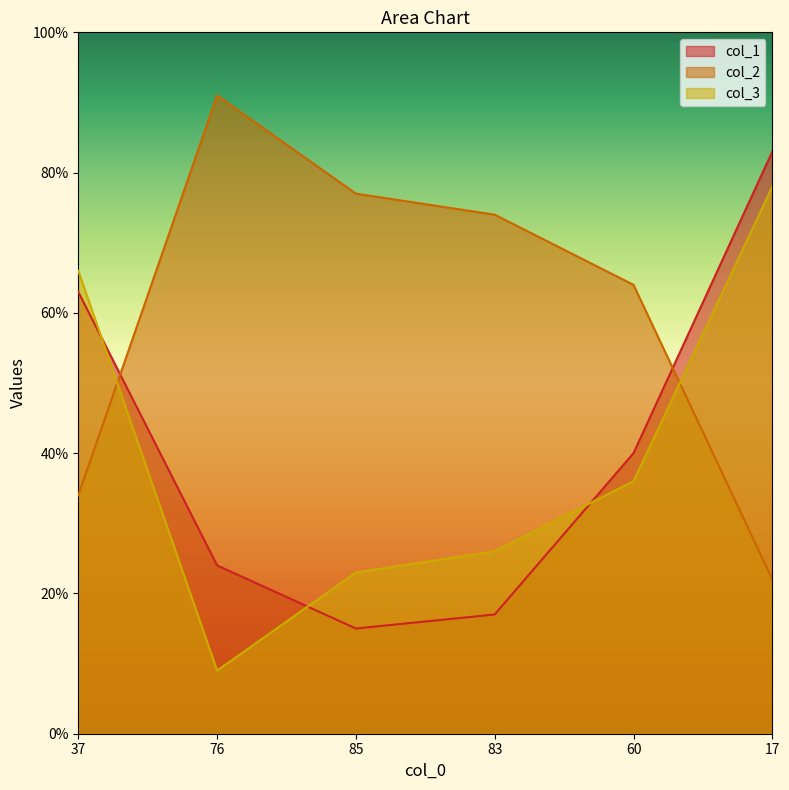

Count the number of data series in this chart.

3